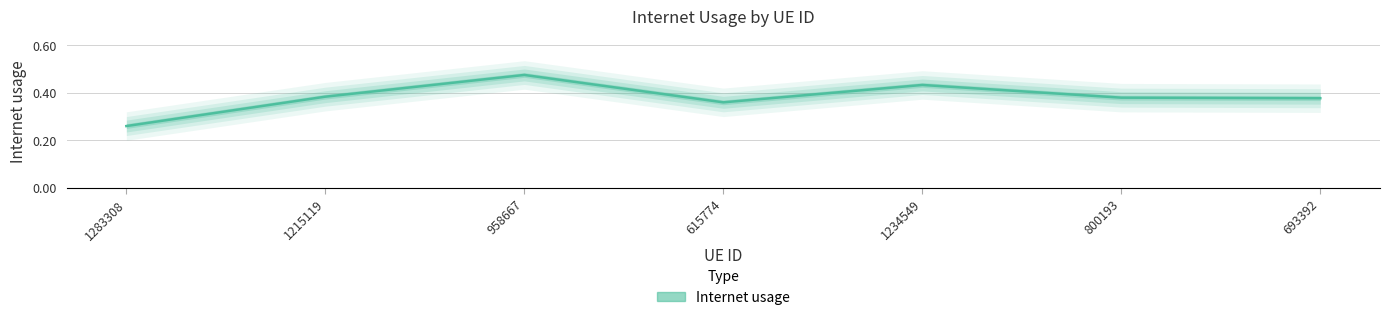

Is it true that the value at 693392 is 0.7?

False